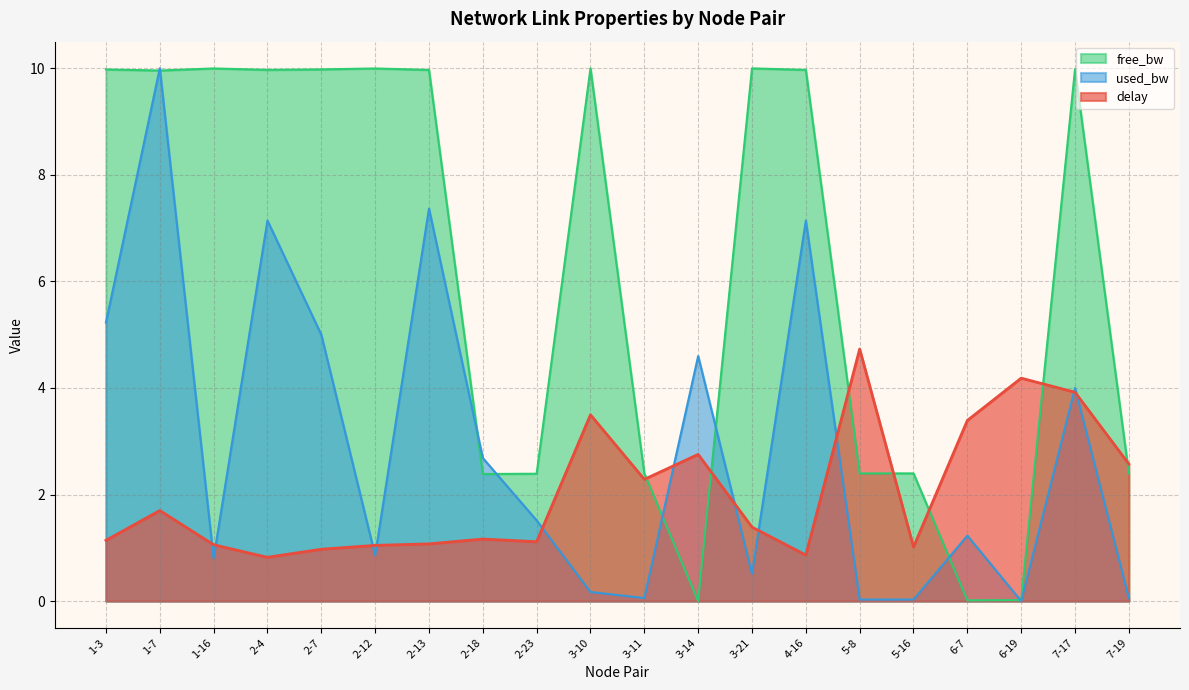

What are all the series names shown in the legend?

free_bw, used_bw, delay